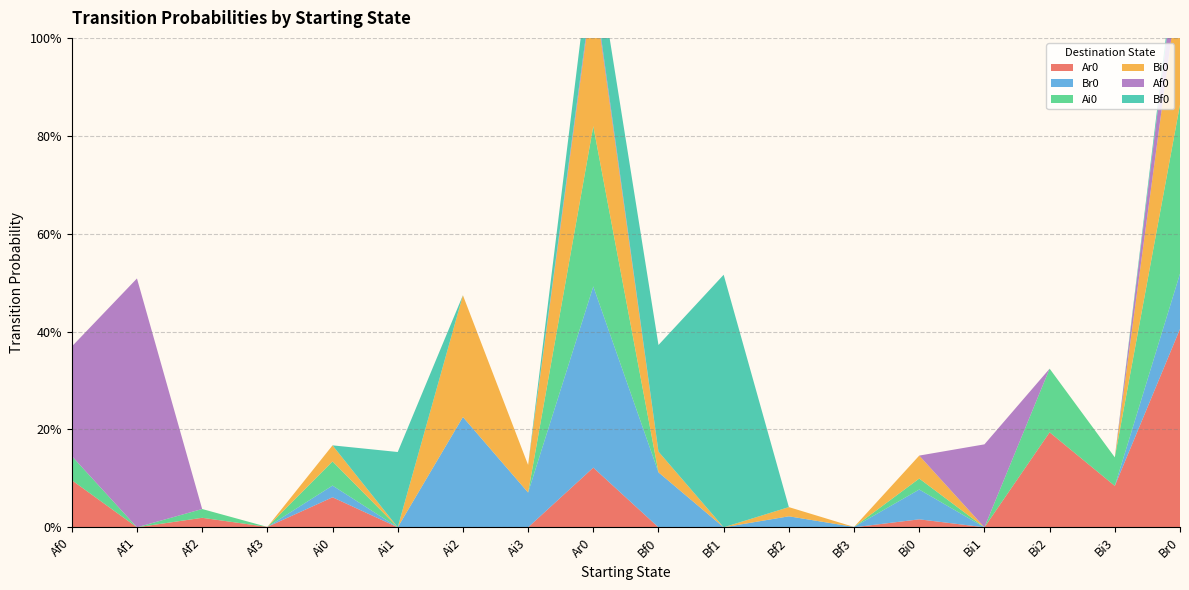

Reading left to right, transcribe all the data shown in this chart.

Ar0: Af0=0.1	Af1=0.0	Af2=0.0	Af3=0.0	Ai0=0.1	Ai1=0.0	Ai2=0.0	Ai3=0.0	Ar0=0.1	Bf0=0.0	Bf1=0.0	Bf2=0.0	Bf3=0.0	Bi0=0.0	Bi1=0.0	Bi2=0.2	Bi3=0.1	Br0=0.4
Br0: Af0=0.0	Af1=0.0	Af2=0.0	Af3=0.0	Ai0=0.0	Ai1=0.0	Ai2=0.2	Ai3=0.1	Ar0=0.4	Bf0=0.1	Bf1=0.0	Bf2=0.0	Bf3=0.0	Bi0=0.1	Bi1=0.0	Bi2=0.0	Bi3=0.0	Br0=0.1
Ai0: Af0=0.0	Af1=0.0	Af2=0.0	Af3=0.0	Ai0=0.0	Ai1=0.0	Ai2=0.0	Ai3=0.0	Ar0=0.3	Bf0=0.0	Bf1=0.0	Bf2=0.0	Bf3=0.0	Bi0=0.0	Bi1=0.0	Bi2=0.1	Bi3=0.1	Br0=0.3
Bi0: Af0=0.0	Af1=0.0	Af2=0.0	Af3=0.0	Ai0=0.0	Ai1=0.0	Ai2=0.2	Ai3=0.1	Ar0=0.3	Bf0=0.0	Bf1=0.0	Bf2=0.0	Bf3=0.0	Bi0=0.0	Bi1=0.0	Bi2=0.0	Bi3=0.0	Br0=0.3
Af0: Af0=0.2	Af1=0.5	Af2=0.0	Af3=0.0	Ai0=0.0	Ai1=0.0	Ai2=0.0	Ai3=0.0	Ar0=0.0	Bf0=0.0	Bf1=0.0	Bf2=0.0	Bf3=0.0	Bi0=0.0	Bi1=0.2	Bi2=0.0	Bi3=0.0	Br0=0.1
Bf0: Af0=0.0	Af1=0.0	Af2=0.0	Af3=0.0	Ai0=0.0	Ai1=0.2	Ai2=0.0	Ai3=0.0	Ar0=0.1	Bf0=0.2	Bf1=0.5	Bf2=0.0	Bf3=0.0	Bi0=0.0	Bi1=0.0	Bi2=0.0	Bi3=0.0	Br0=0.0